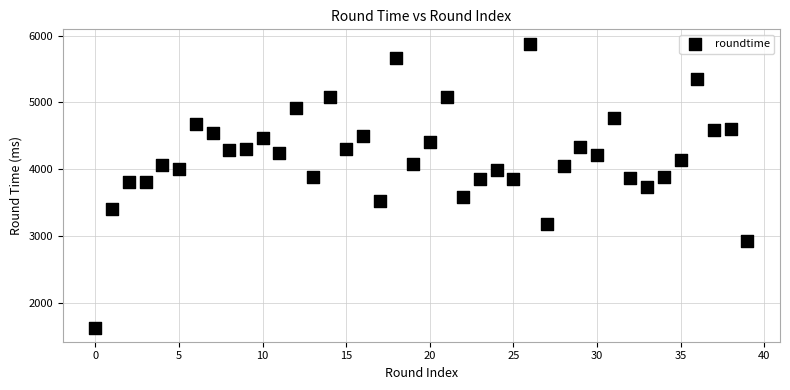

What is the range of Y values (max minus min)?

4253